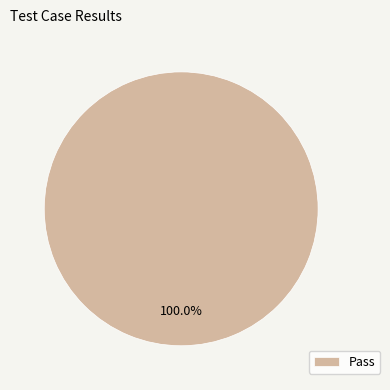

Is there any slice that represents more than half of the pie?

Yes